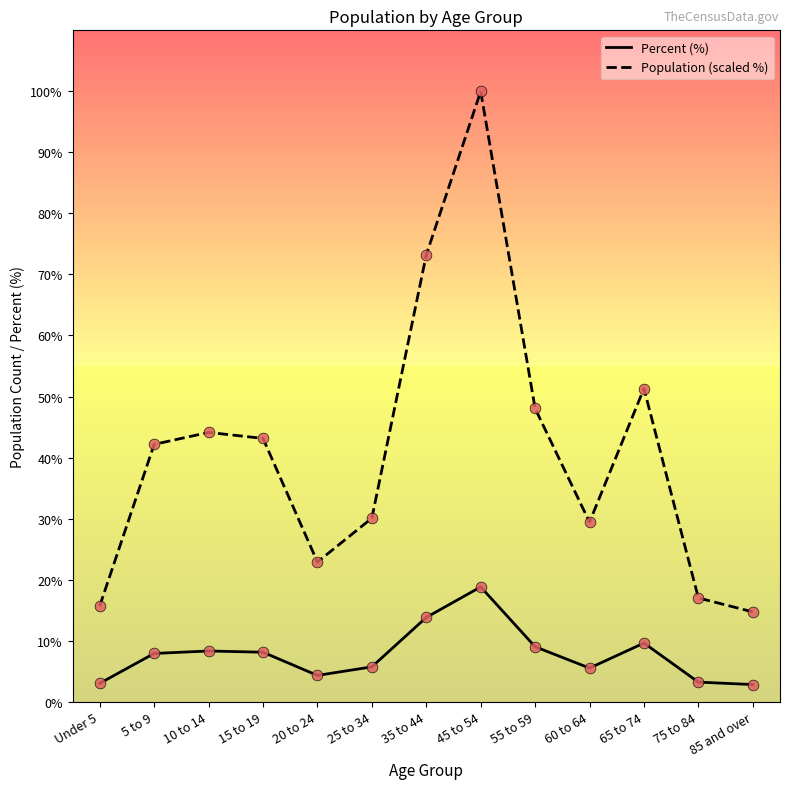

Which series changed the most between 25 to 34 and 35 to 44?

Population (scaled %)